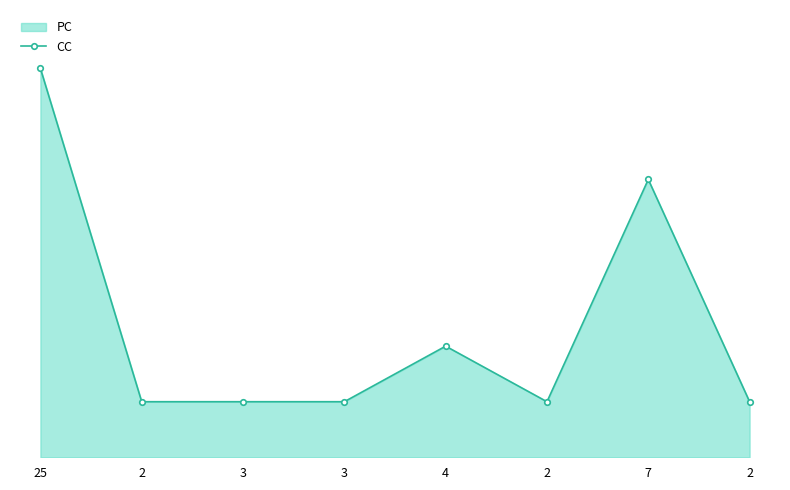

The chart shows a value of 3 at 25. True or false?

False